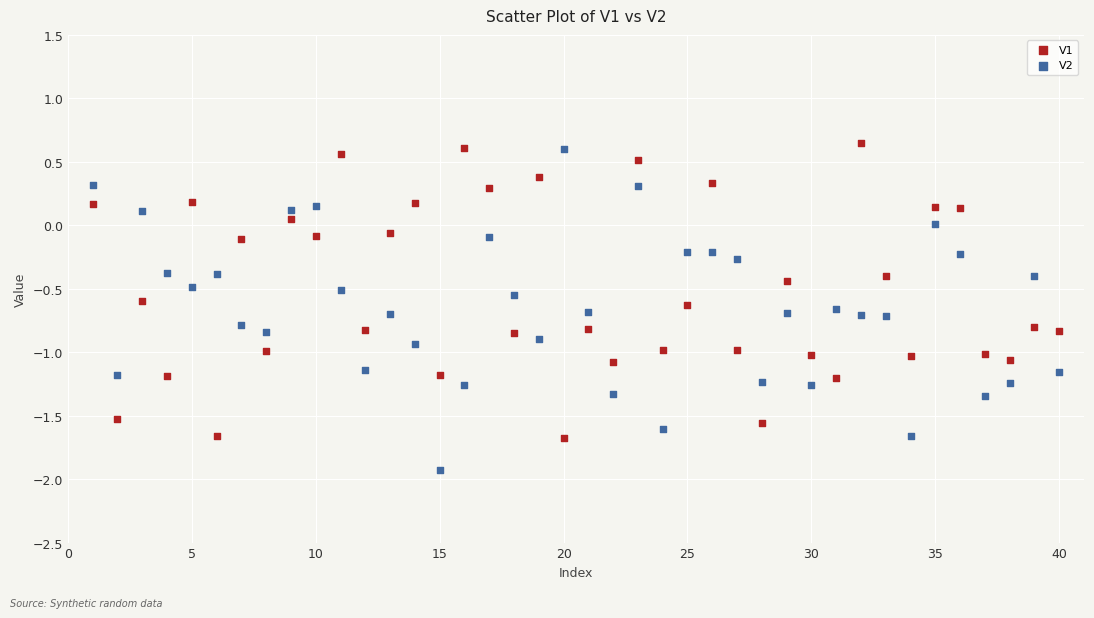

Across all data points, what is the range of X values (max minus min)?

39.0